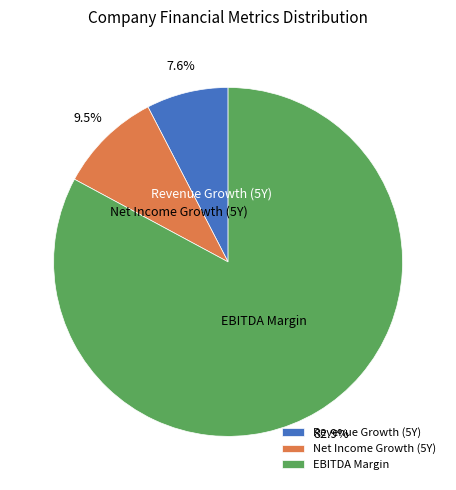

Rank the categories by value from lowest to highest.

Revenue Growth (5Y), Net Income Growth (5Y), EBITDA Margin